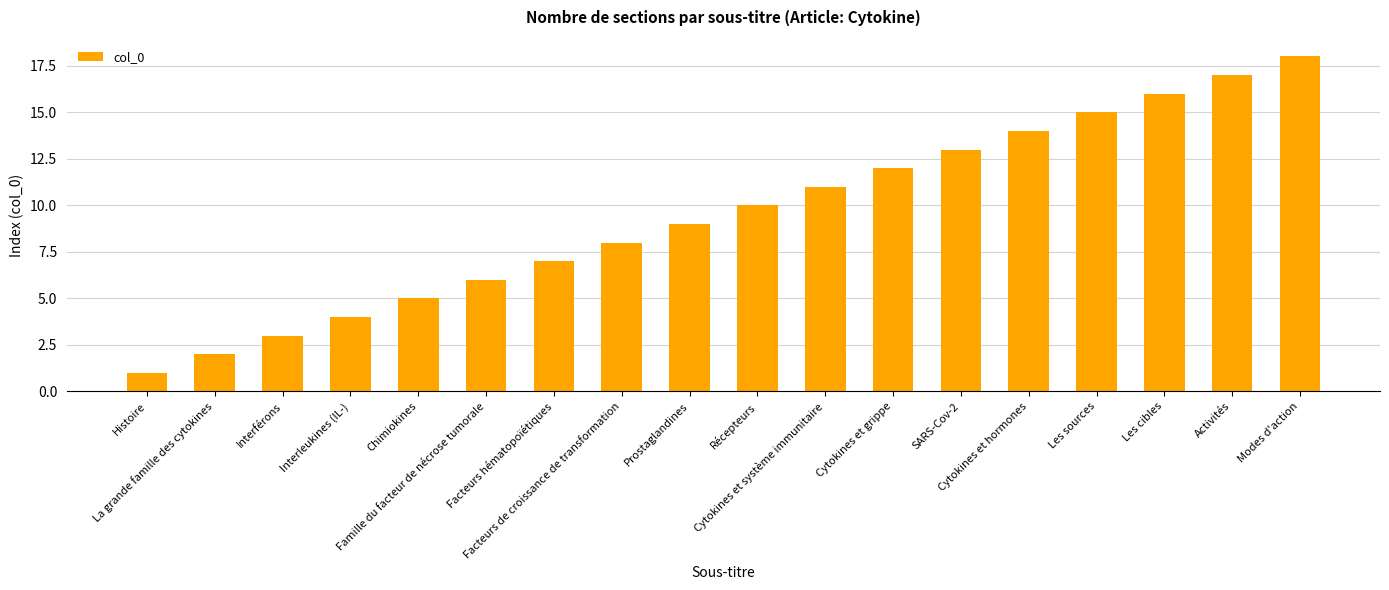

What is the sum of the values at Cytokines et hormones and Cytokines et grippe?

26